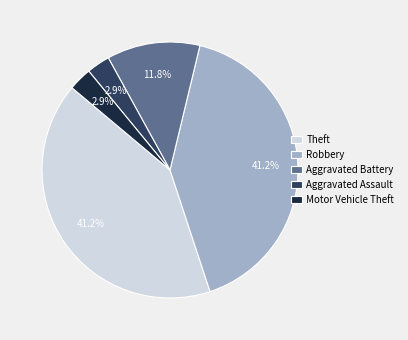

To the nearest percent, what is the difference between the Theft and Aggravated Battery slice percentages?

29%